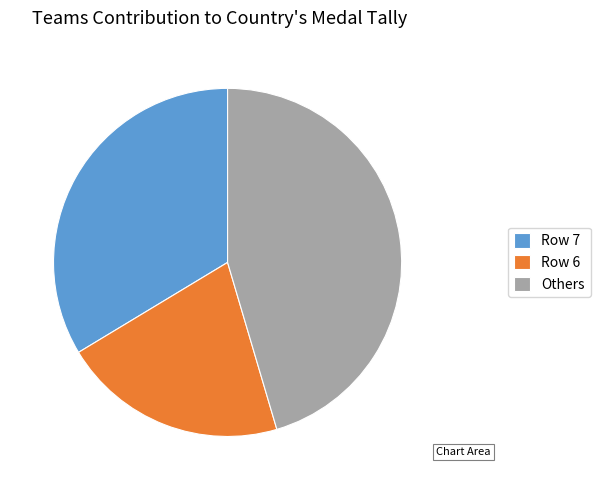

Which has a higher value, Others or Row 6?

Others